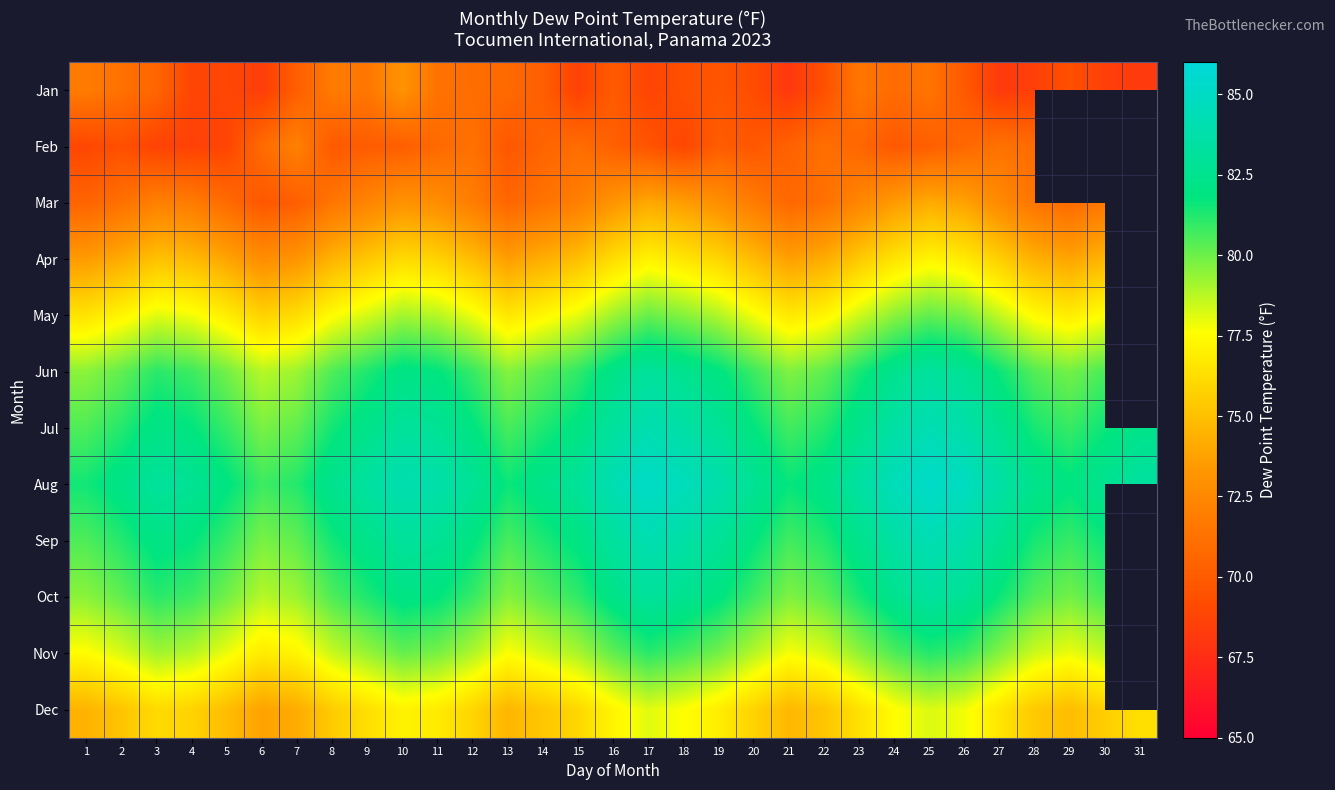

What is the difference between the maximum and minimum values in the Sep series?

4.4